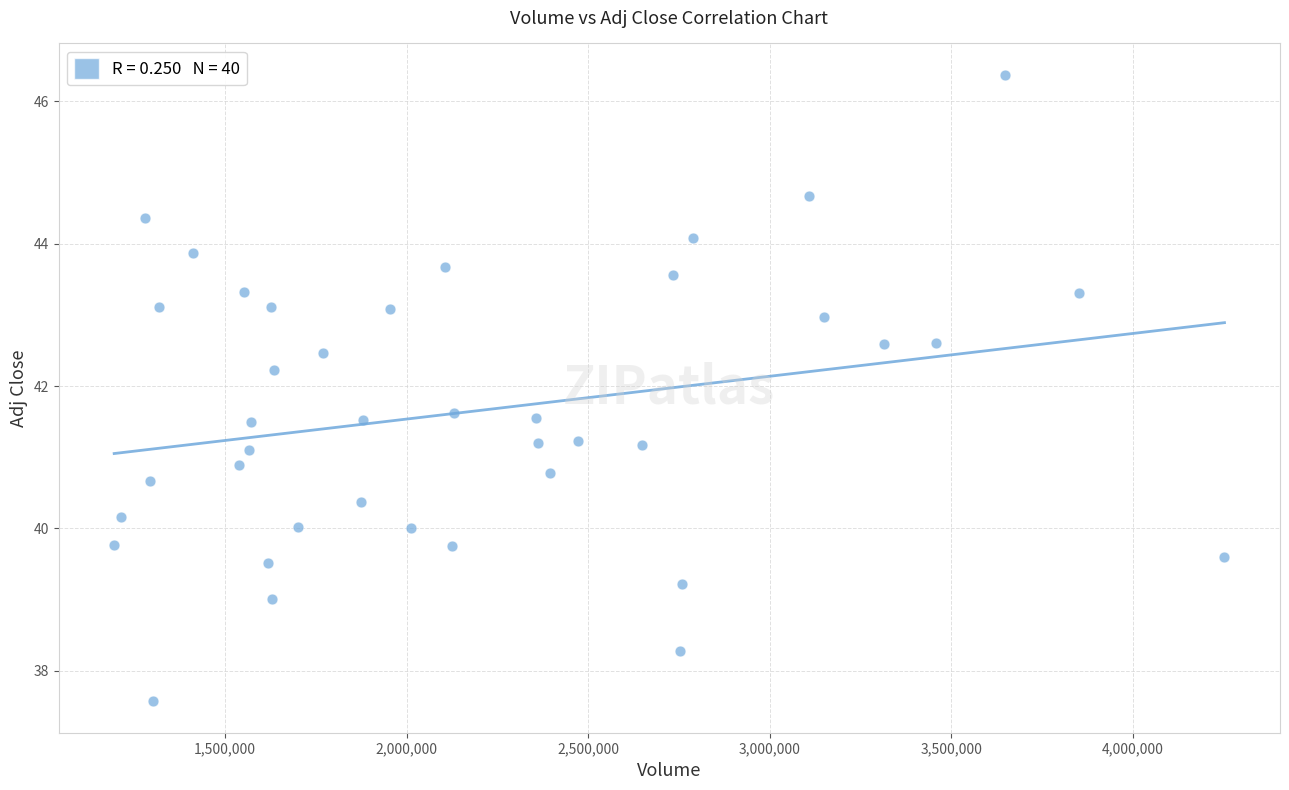

What is the range of Y values (max minus min)?

8.8